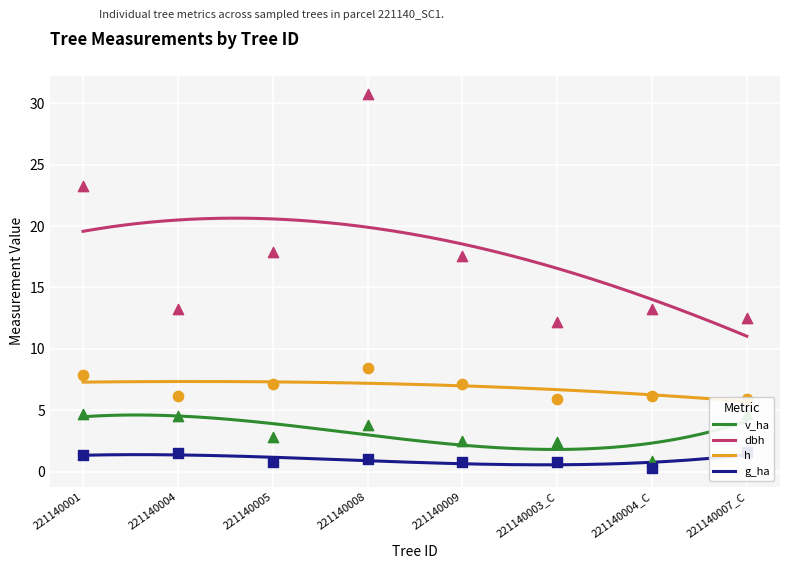

At how many categories does at least one series exceed 7?

8